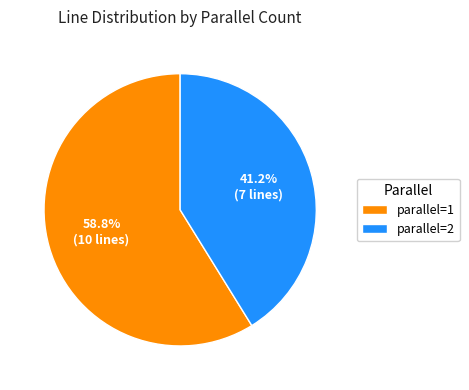

How many segments does this pie chart have?

2